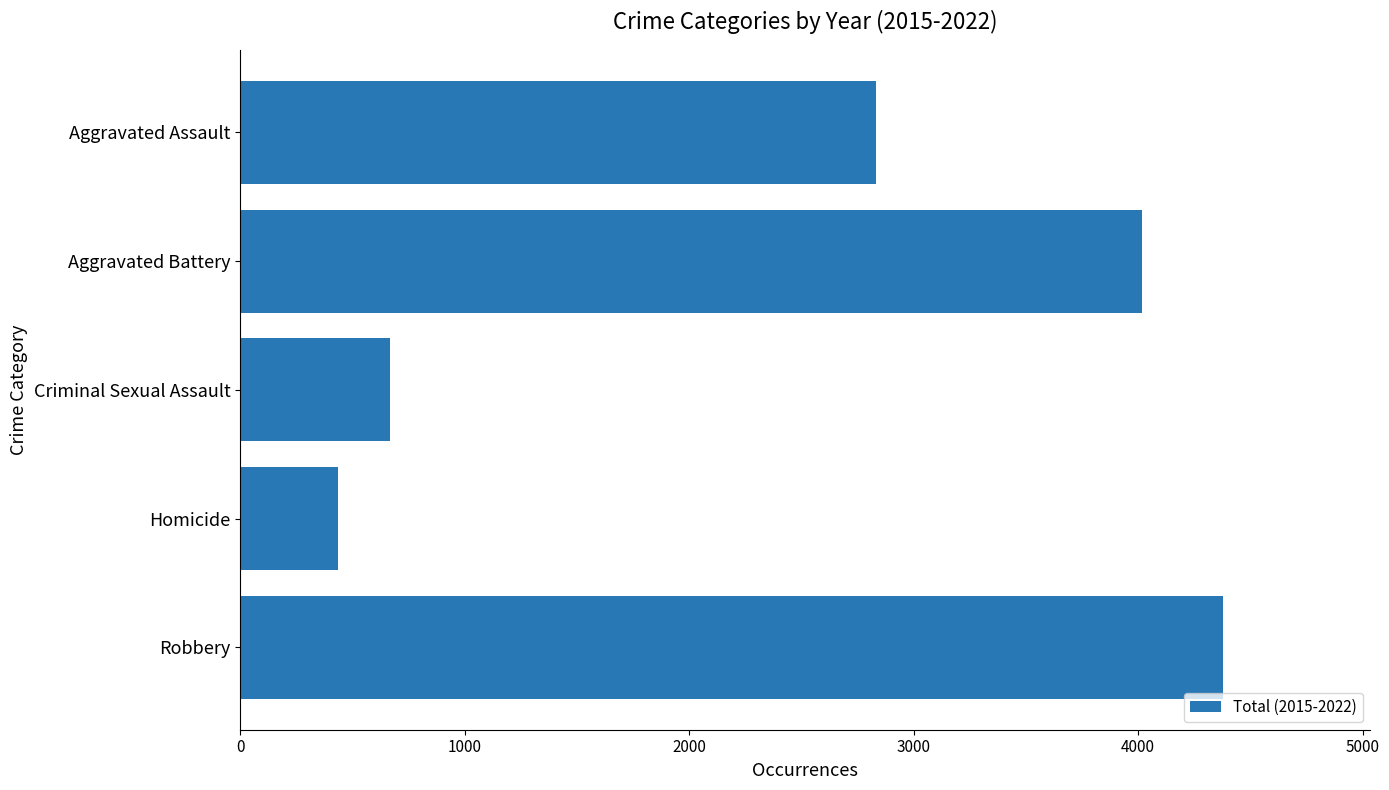

What is the minimum value shown in the chart?

437